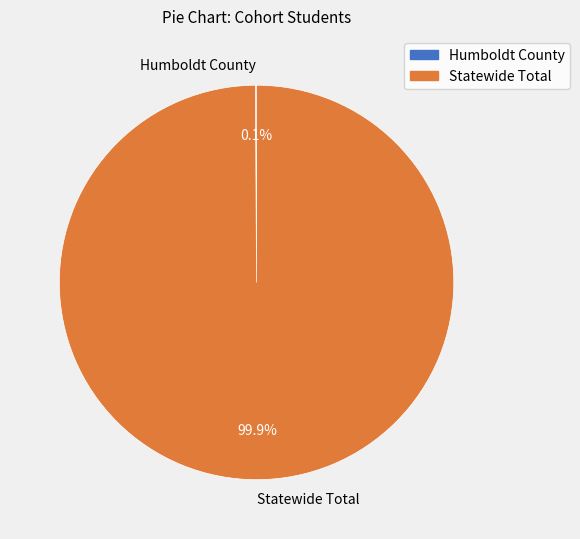

What percentage is NOT represented by Statewide Total?

0.1%